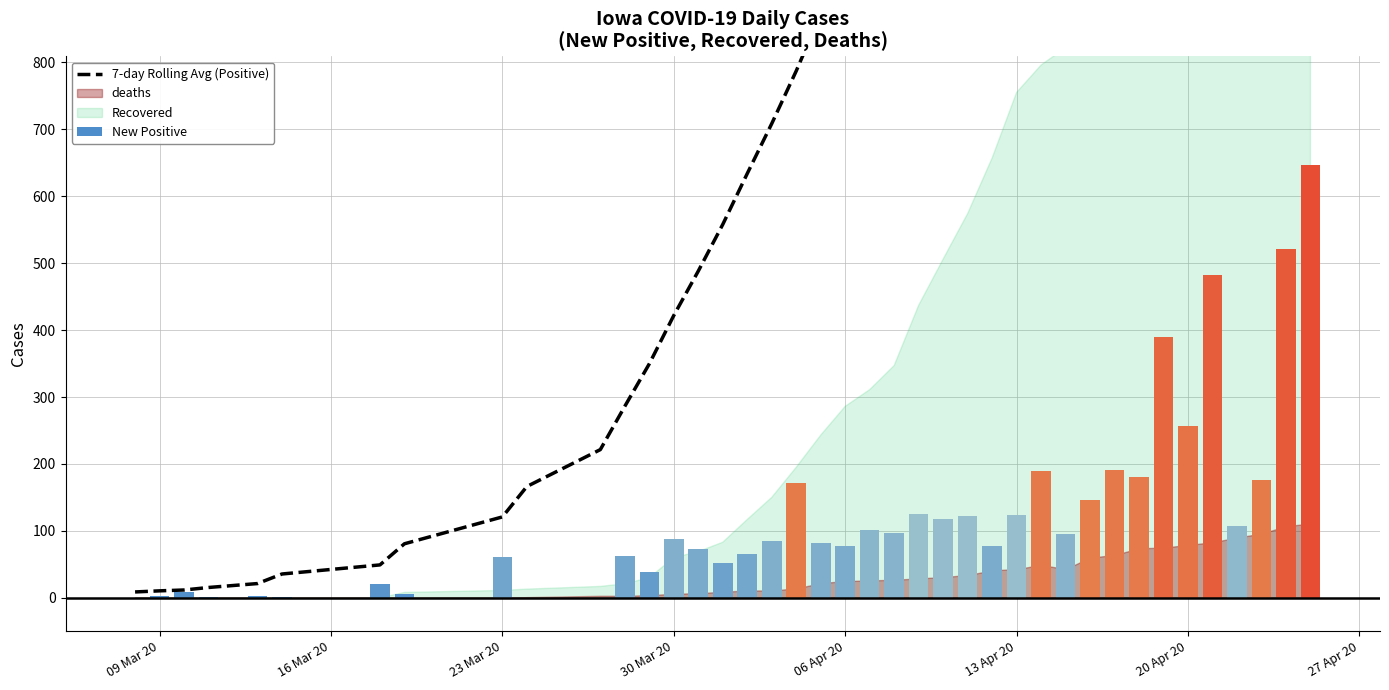

What is the difference between the second highest and minimum values in the 7-day Rolling Avg (Positive) series?

4161.2